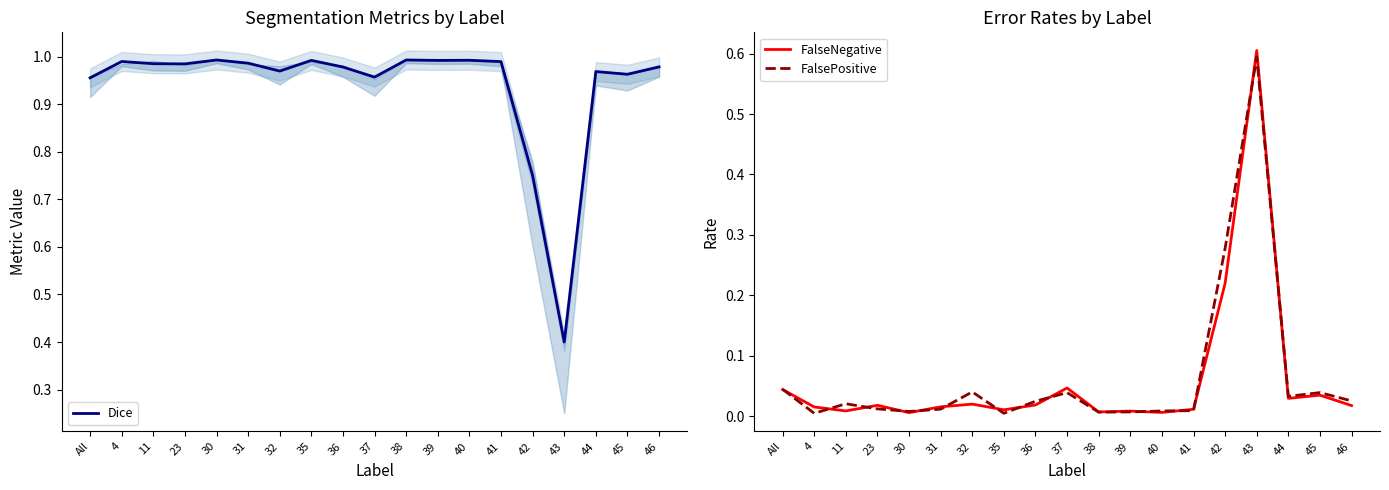

At how many categories does at least one series exceed 0?

19